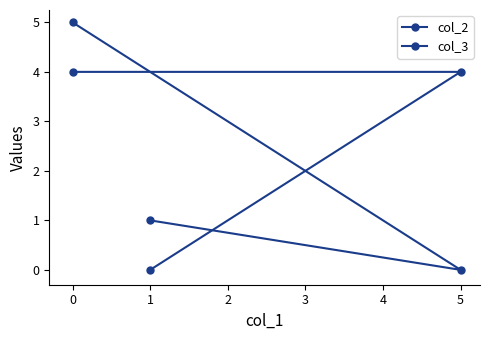

Rank the series by their maximum value, from highest to lowest.

col_2, col_3